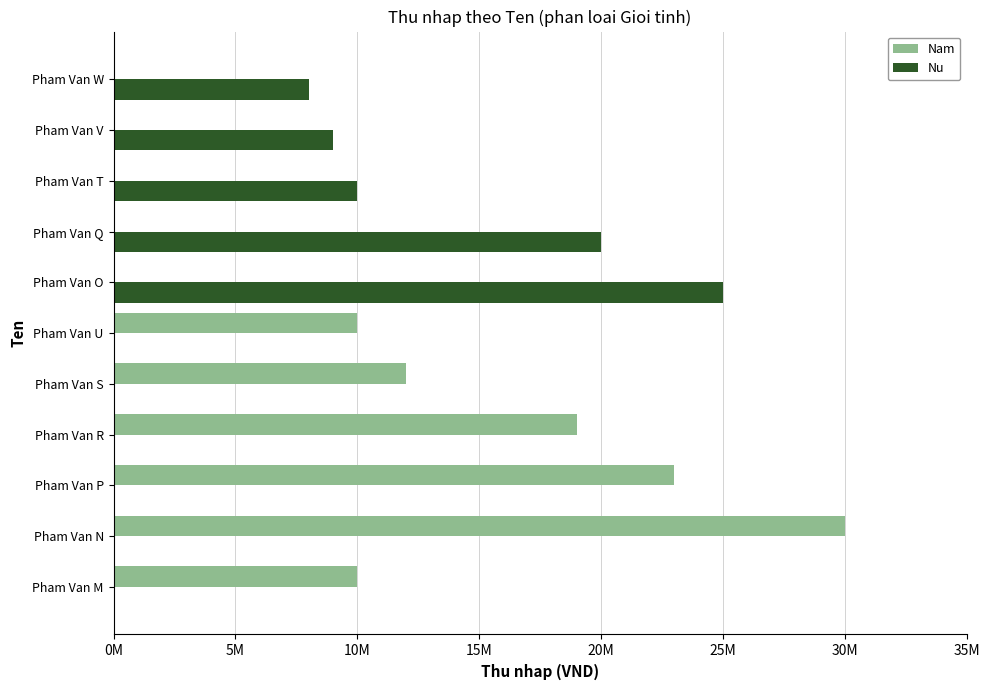

What are all the series names shown in the legend?

Nam, Nu